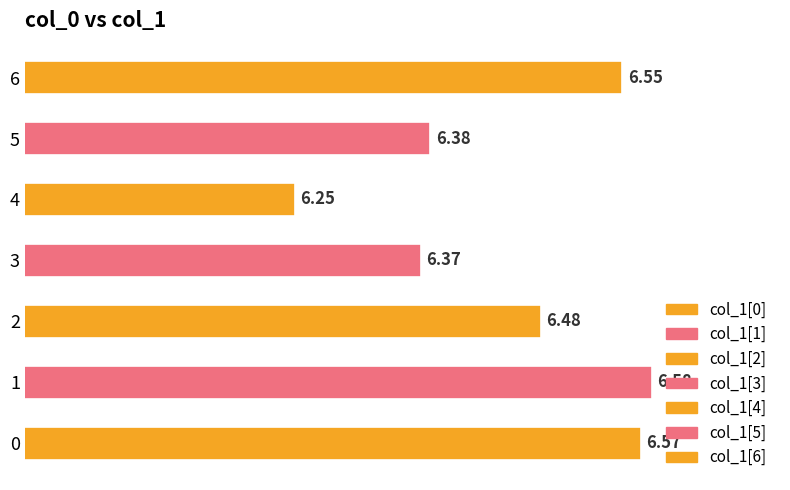

Approximately how many times larger is the value at 1 compared to 5?

1.0